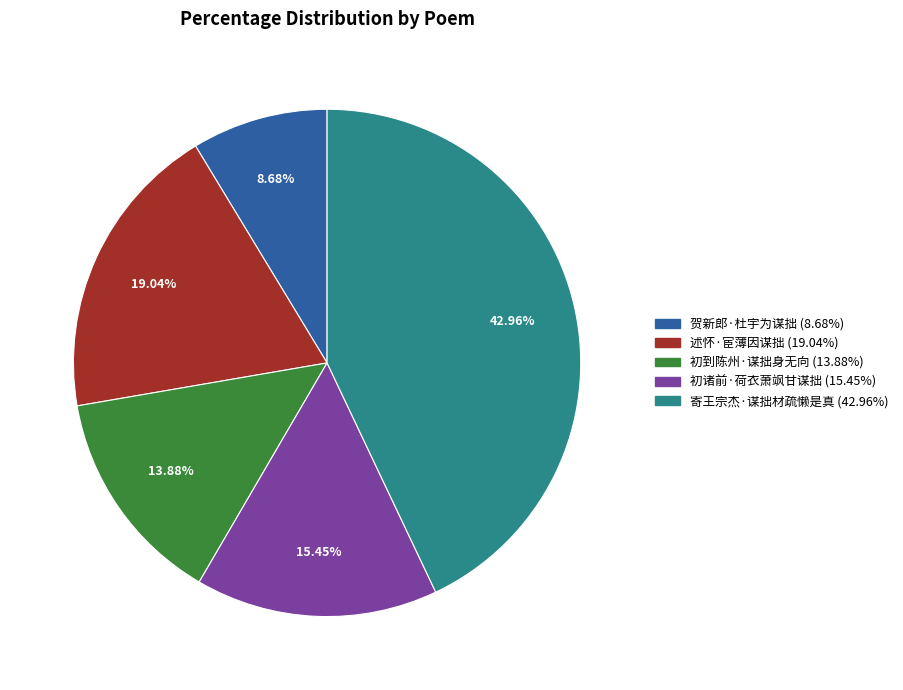

How many slices are in this pie chart?

5